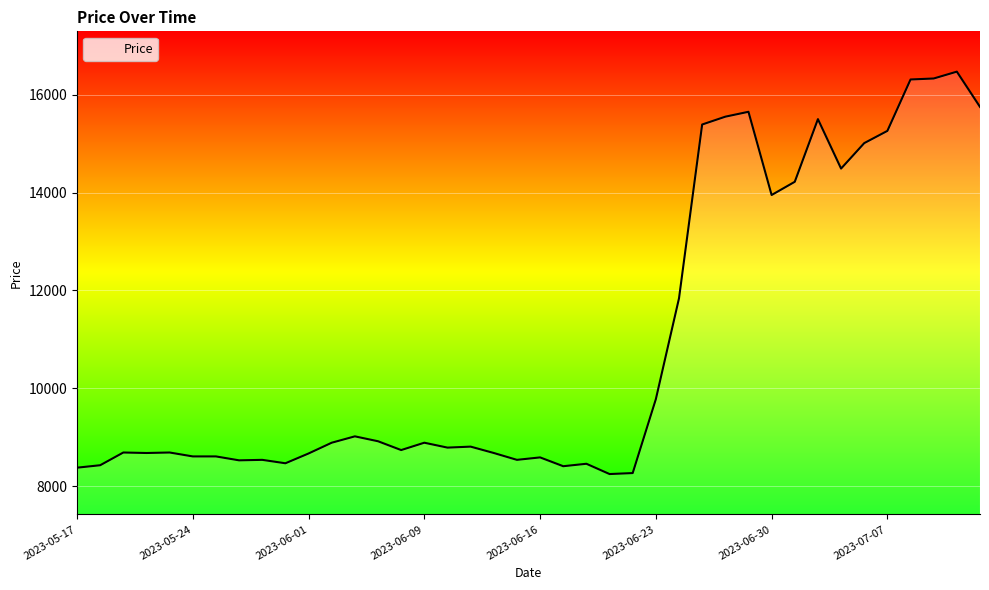

What is the greatest value displayed?

16470